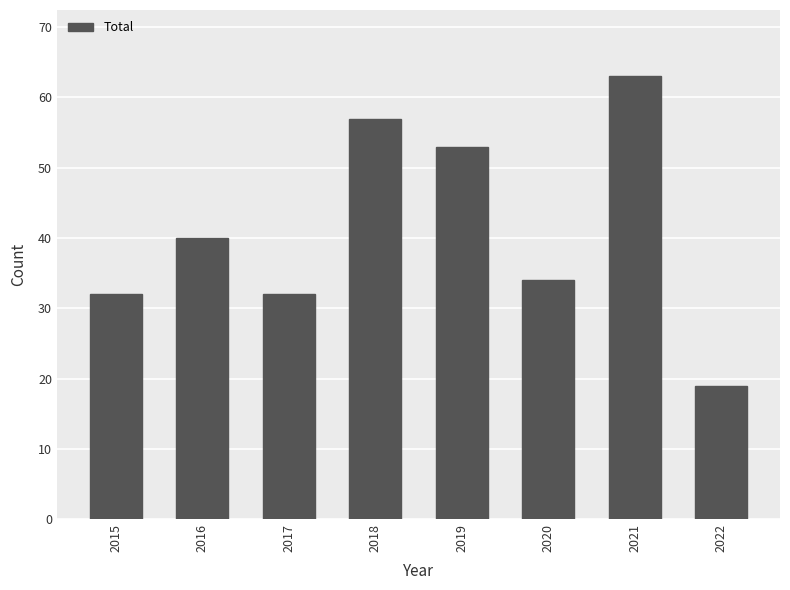

What is the greatest value displayed?

63